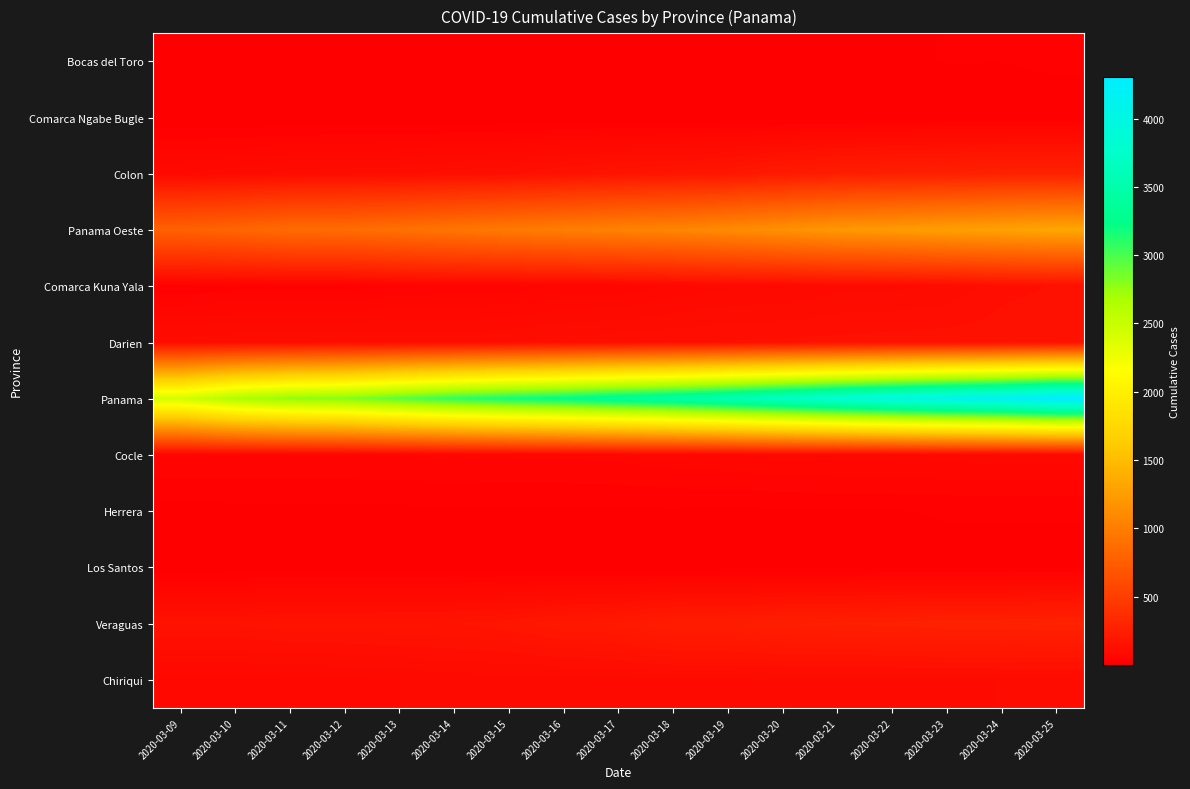

Which series has the widest spread of values?

Panama